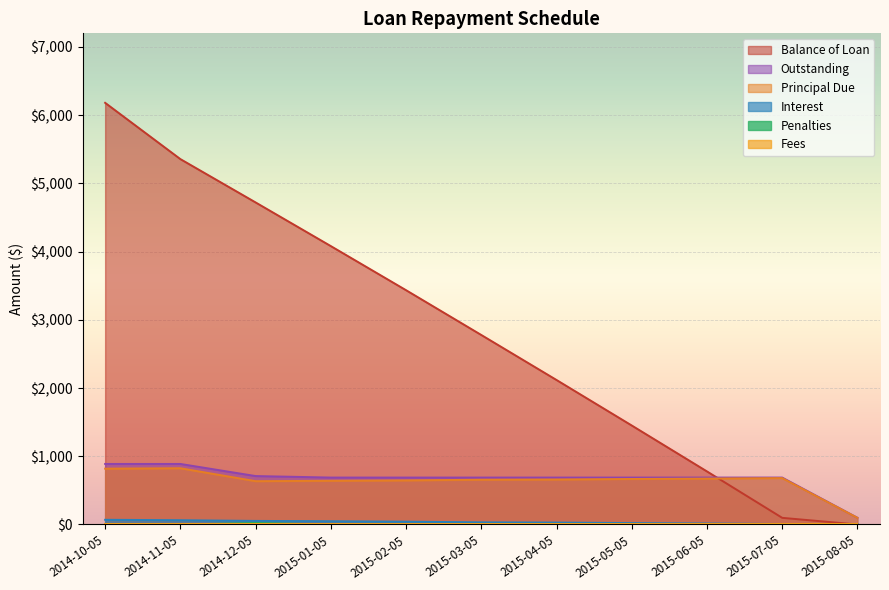

What is the minimum value for Interest?

1.0